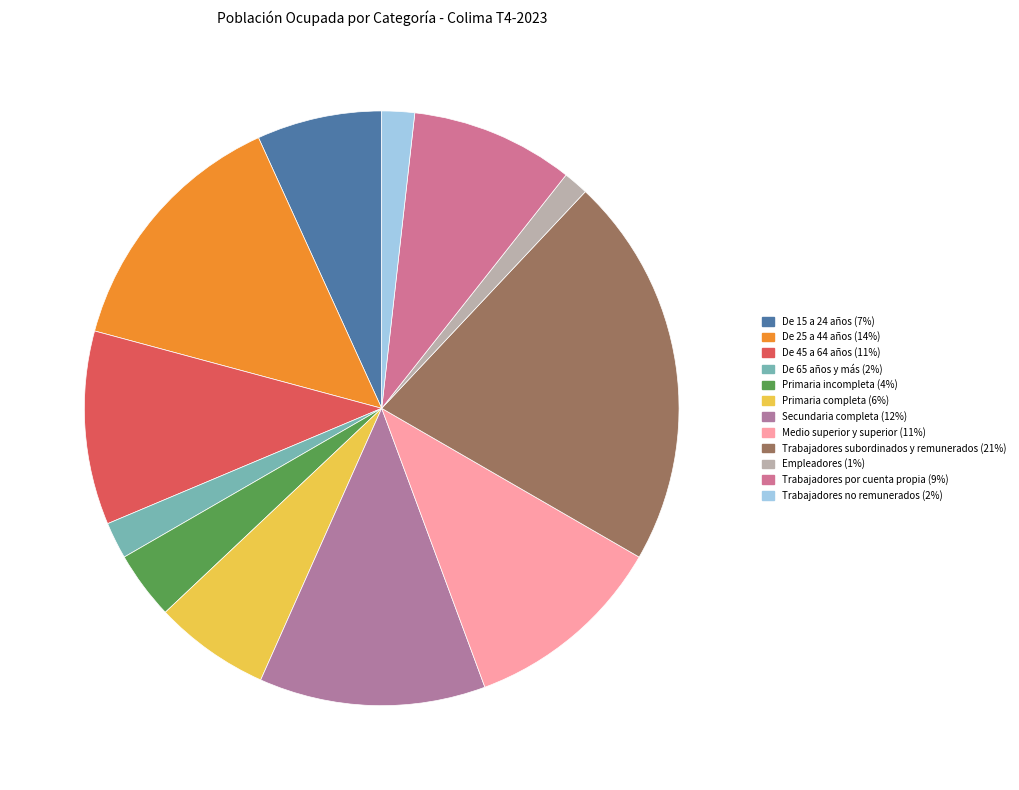

What is the largest slice in the pie chart?

Trabajadores subordinados y remunerados